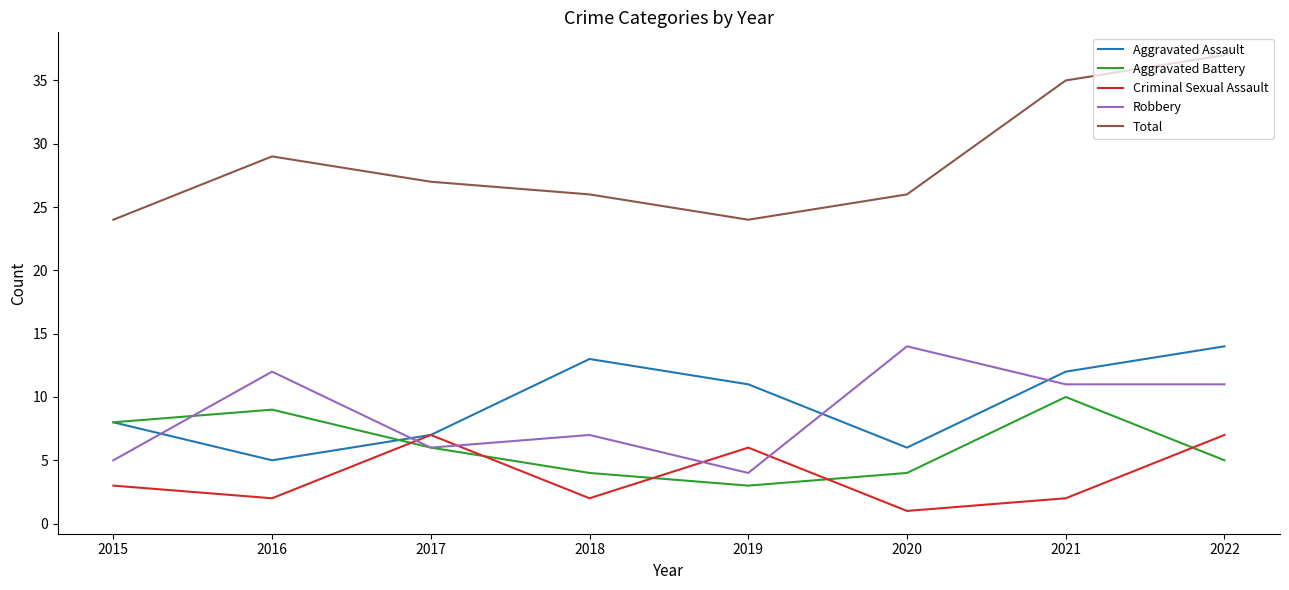

The value of Robbery at 2016 is 16. True or false?

False